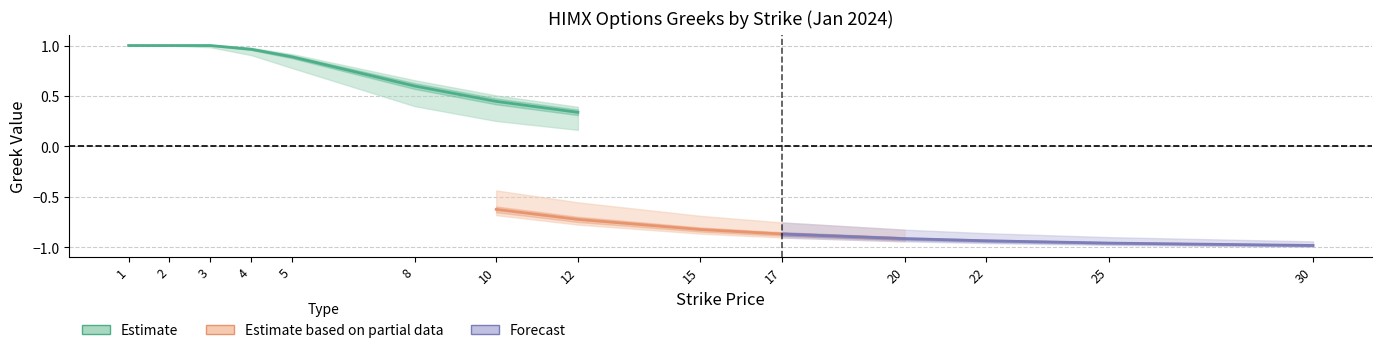

Is it true that call_vega equals 0.0 at 25?

False